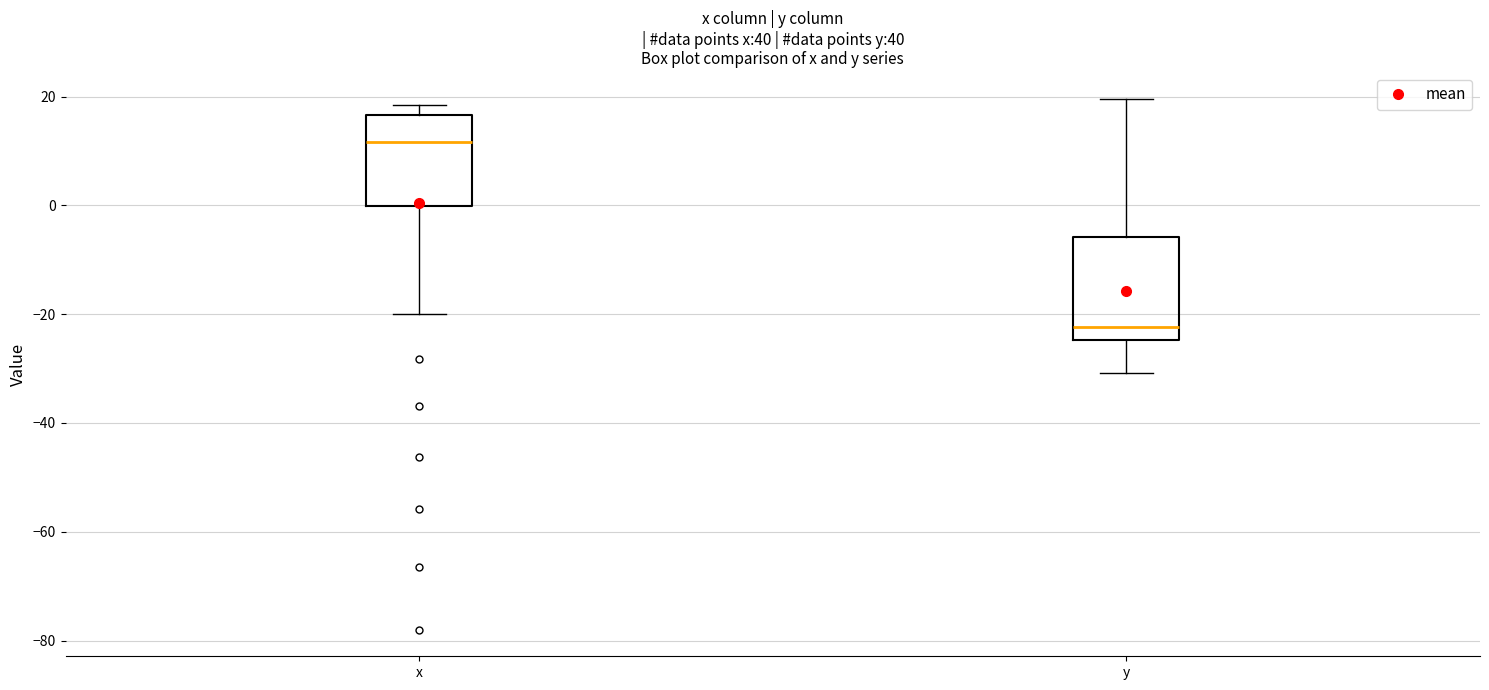

Which box's median line is the lowest?

y